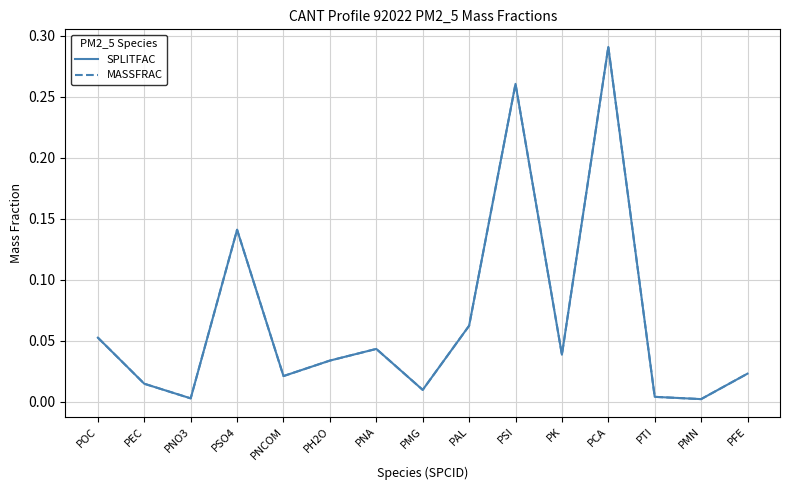

Is this an area chart (filled region under the line)?

No